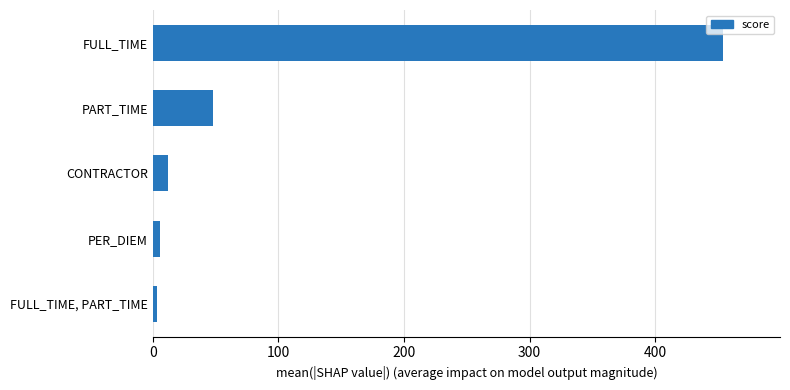

Reading top to bottom, what are all the values shown in this chart?

454	48	12	6	3